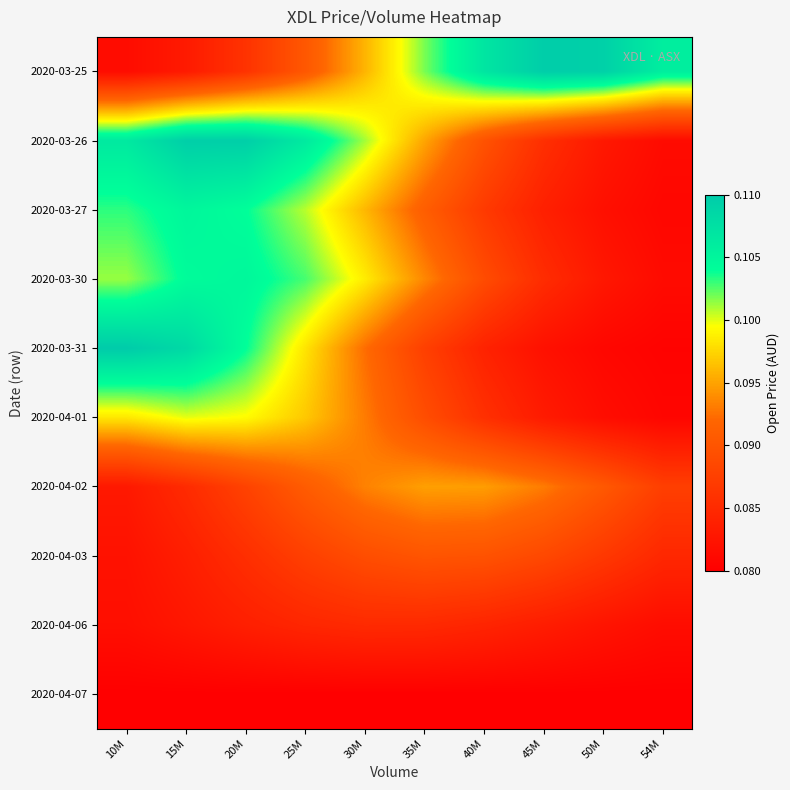

What is the total value across all series at 35M?

0.9